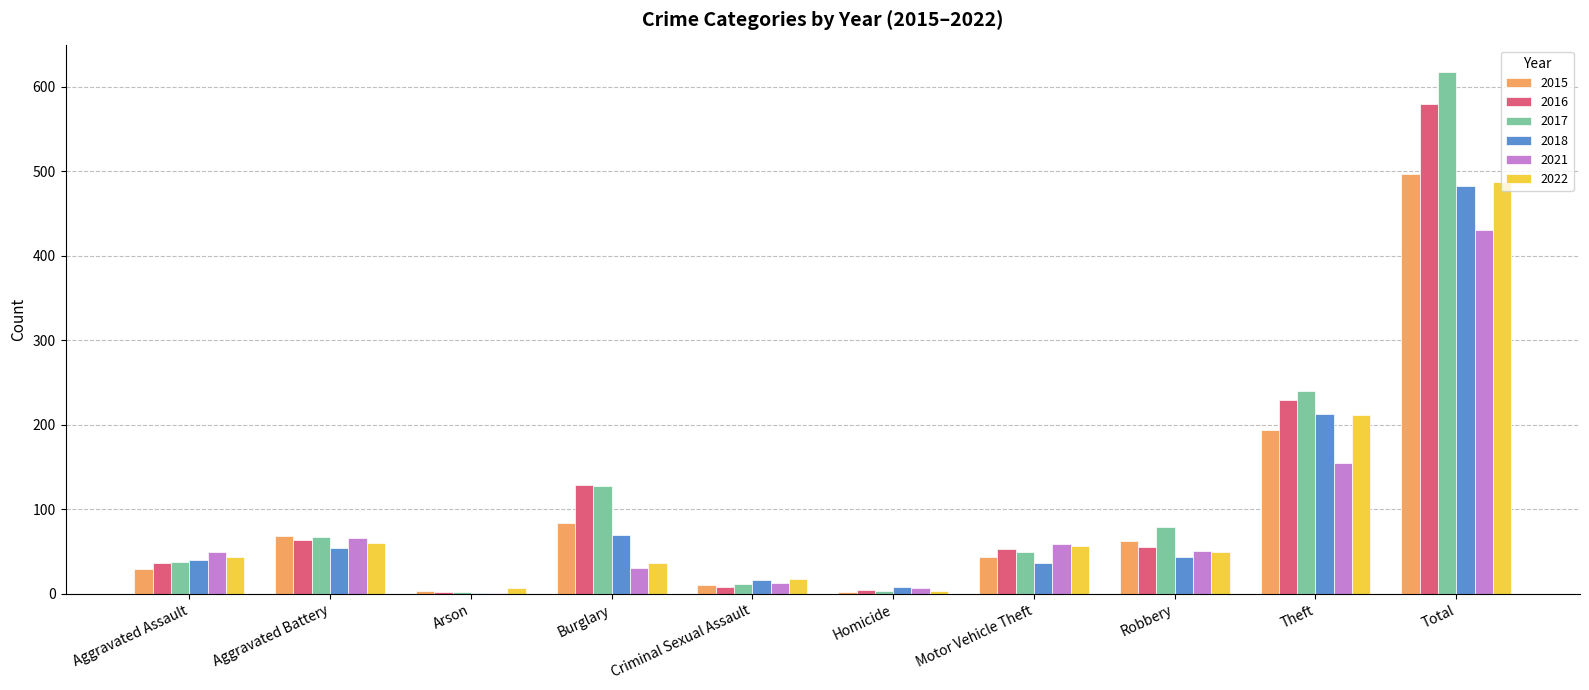

Is the value of 2022 at Homicide greater than the value of 2016 at Burglary?

No